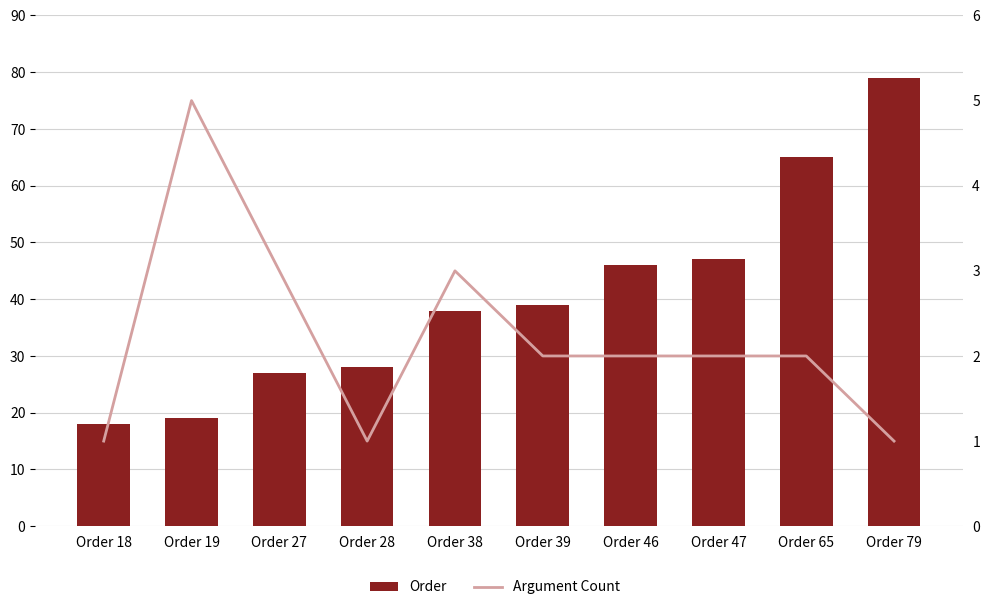

Reading right to left, transcribe all the data shown in this chart.

Order: 79	65	47	46	39	38	28	27	19	18
Argument Count: 1	2	2	2	2	3	1	3	5	1